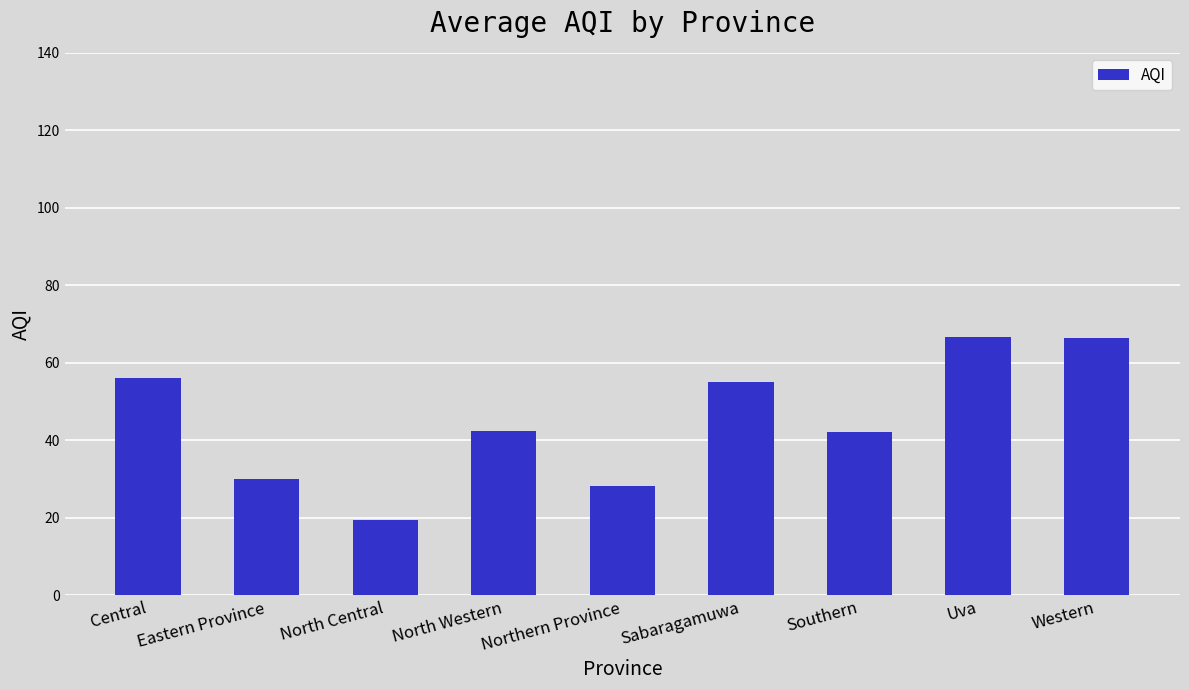

What is the value of the 4th bar from the left?

42.3